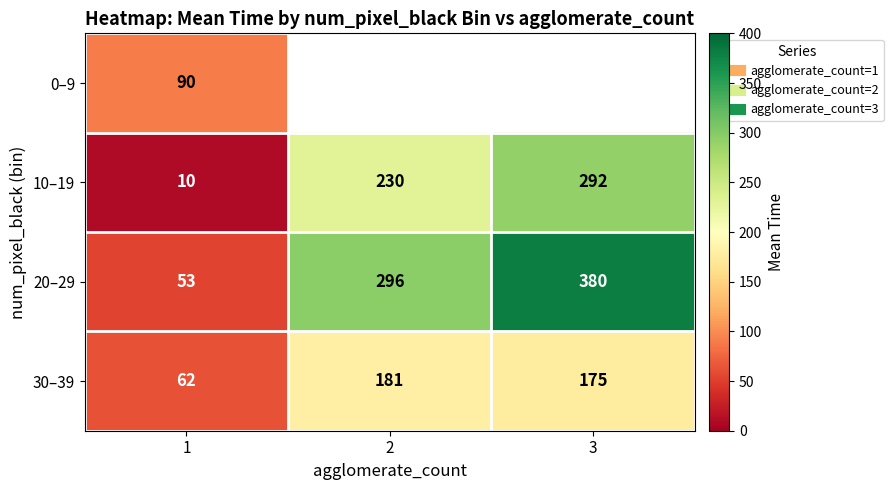

List the labels in order of 30–39 value, smallest first.

1, 3, 2